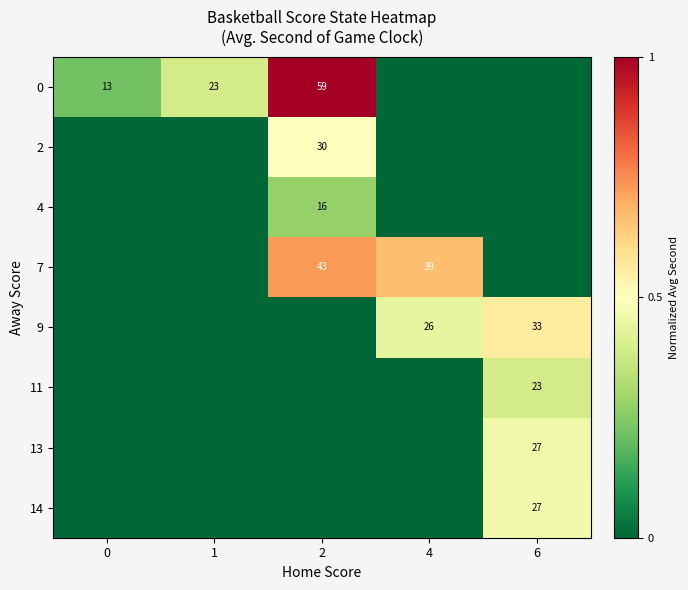

The value of 9 at 6 is 14. True or false?

False